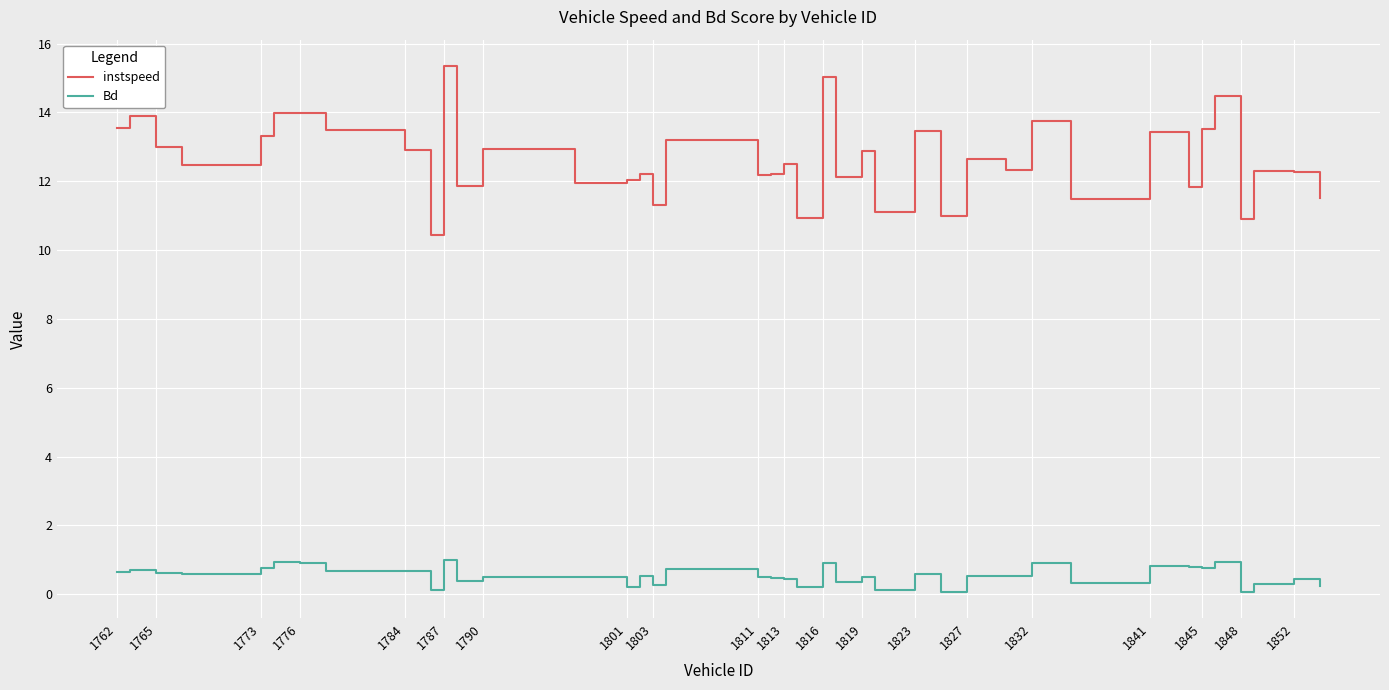

Which series has the largest range (max minus min)?

instspeed